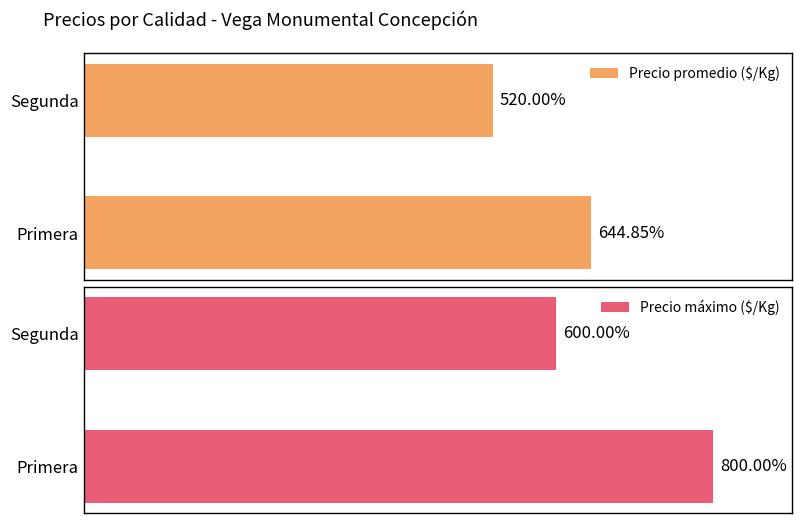

List the labels in order of Precio promedio ($/Kg) value, largest first.

Primera, Segunda